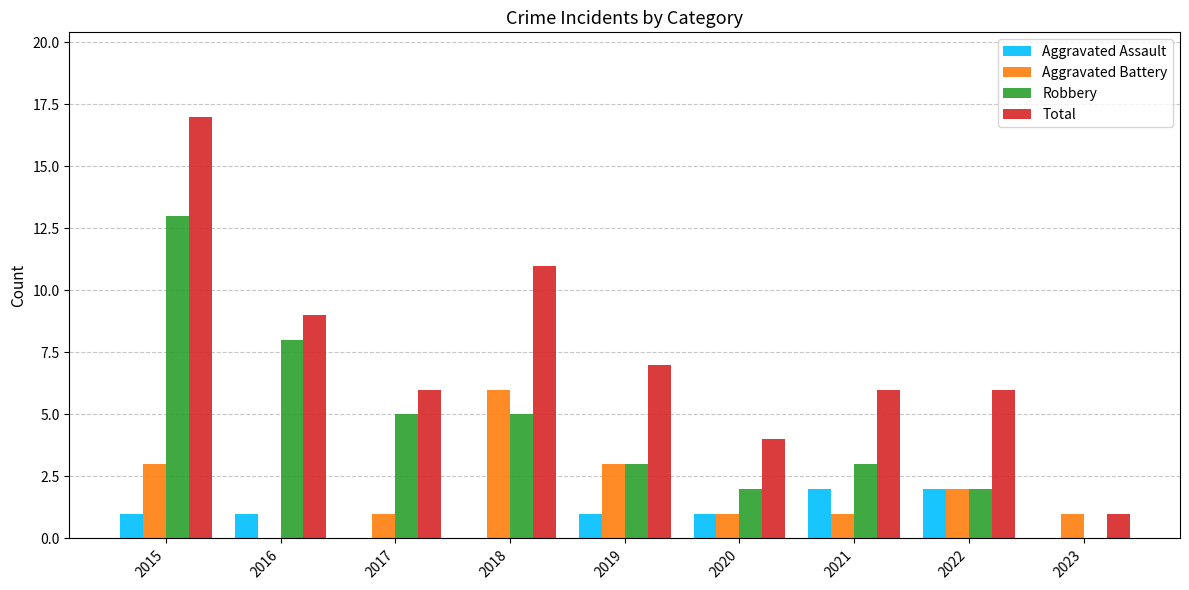

What is the sum of all Aggravated Assault values?

8